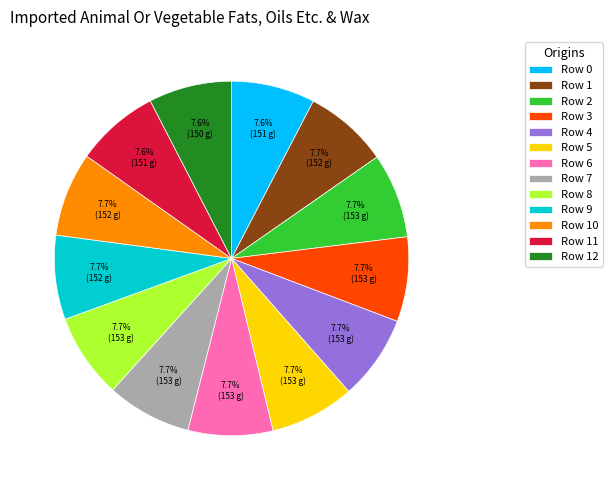

Does any single category account for the majority?

No